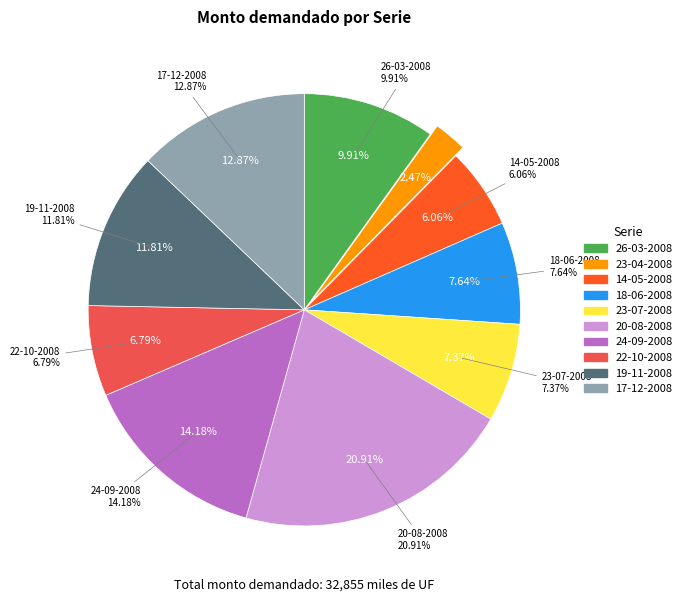

Is the sum of 19-11-2008 and 14-05-2008 greater than half?

No